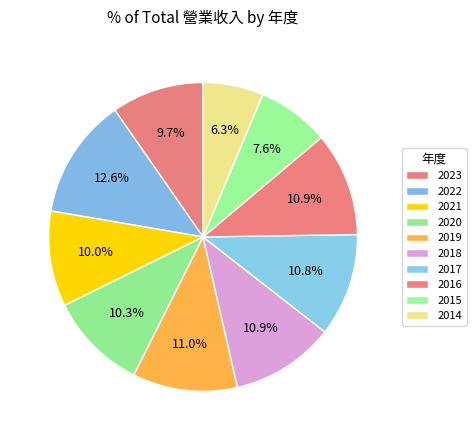

Rank the categories by value from lowest to highest.

2014, 2015, 2023, 2021, 2020, 2017, 2018, 2016, 2019, 2022